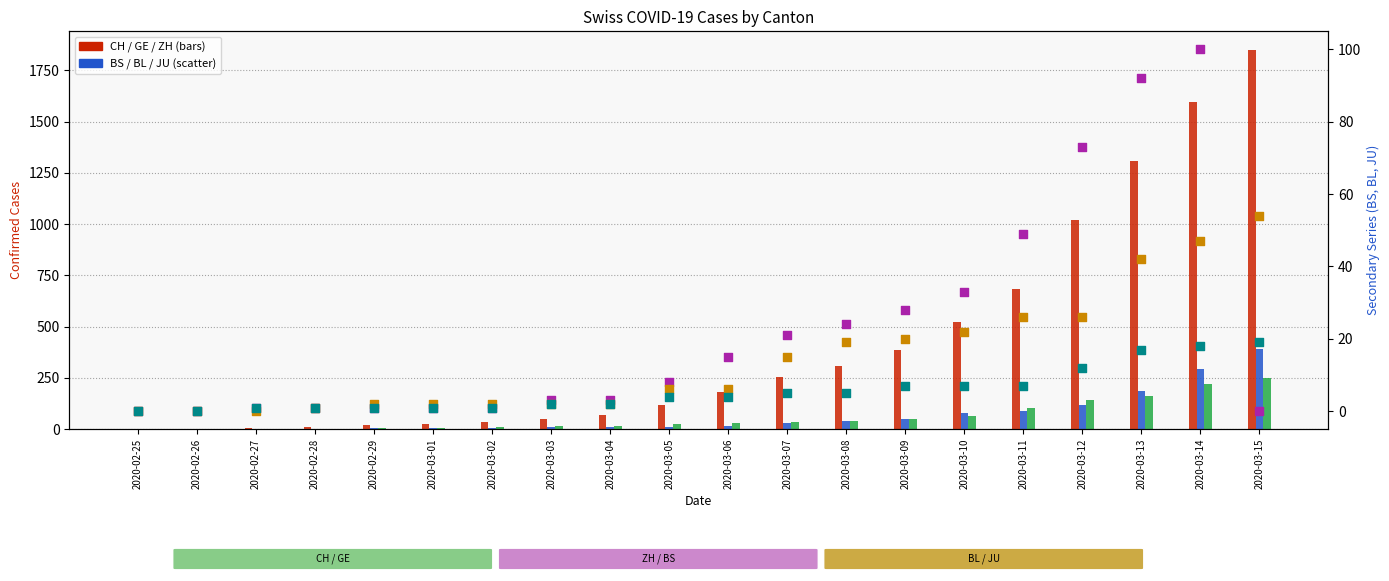

Which series contains the lowest Y value?

GE